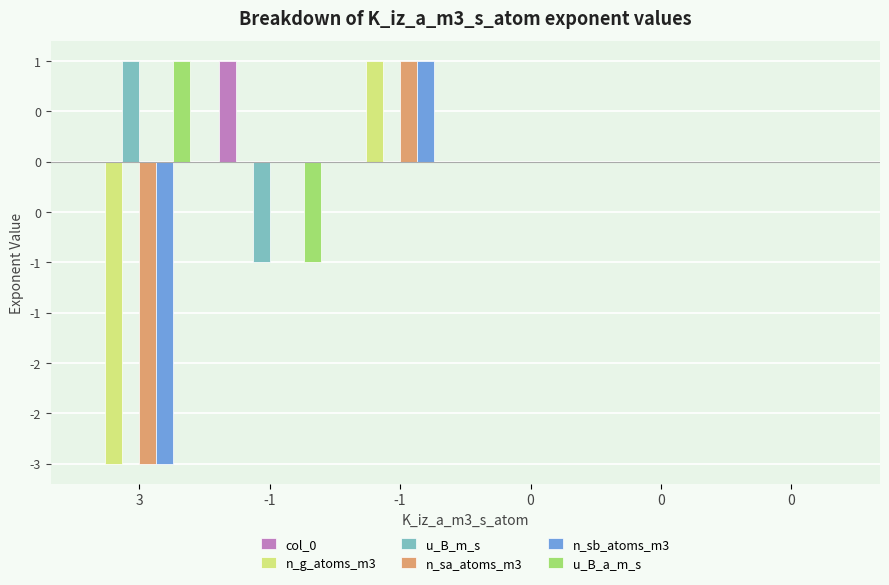

Is the value of n_sa_atoms_m3 at 0 greater than the value of u_B_m_s at 0?

No